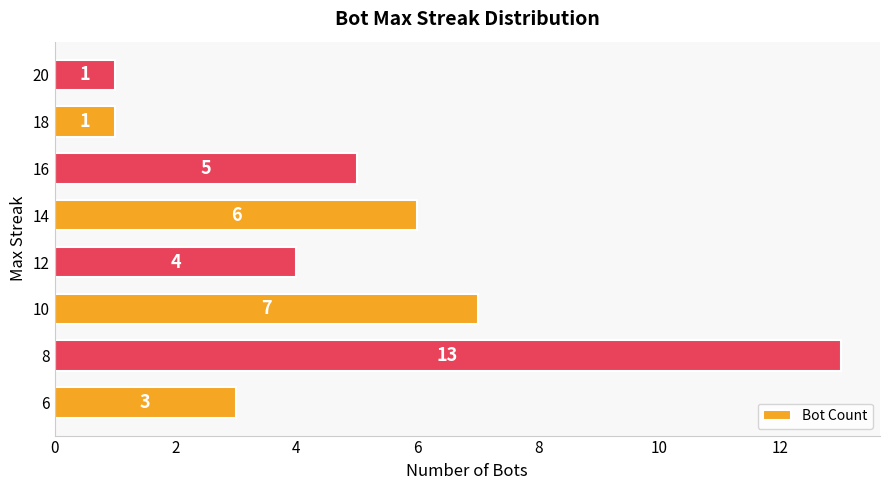

Does the chart contain stacked bars?

No